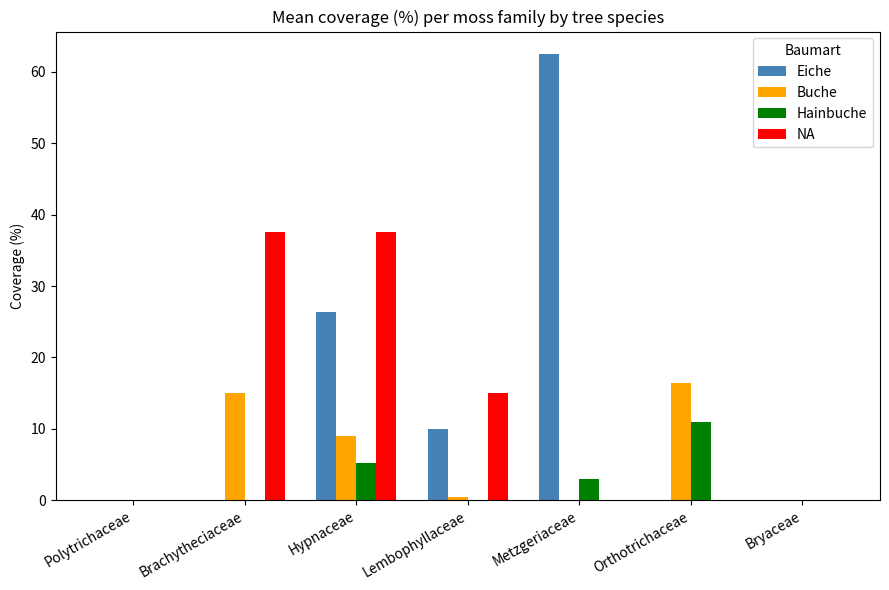

What is the difference between the Eiche values at Lembophyllaceae and Brachytheciaceae?

9.9